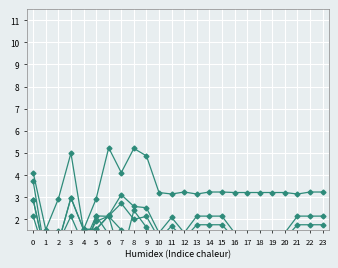

Is it true that col_11 equals 5.0 at 2?

False